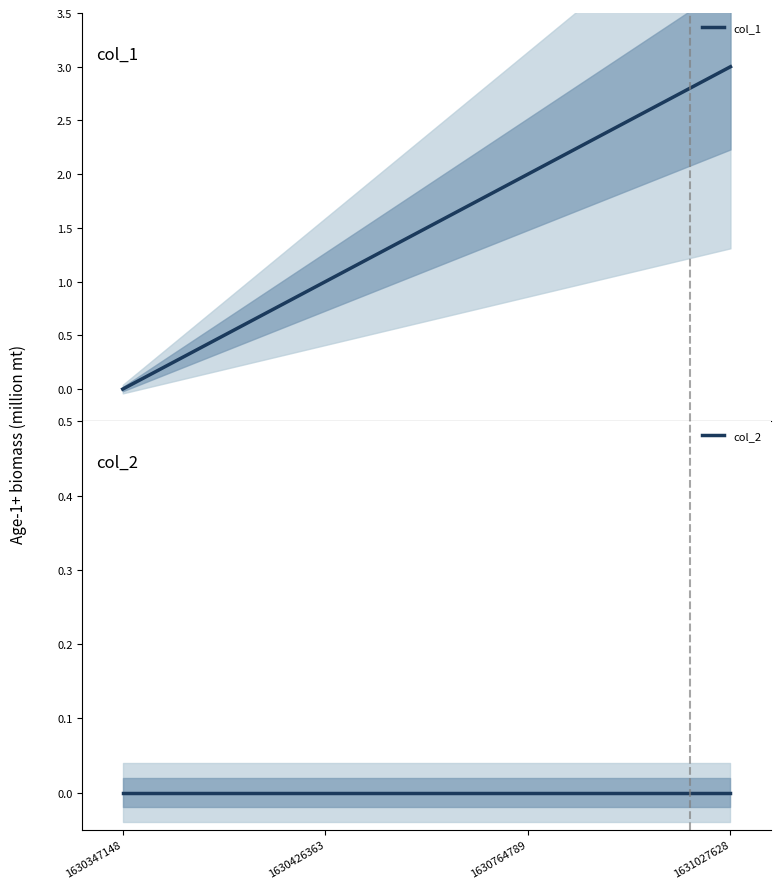

Read the col_1 value at 1630426363.

1